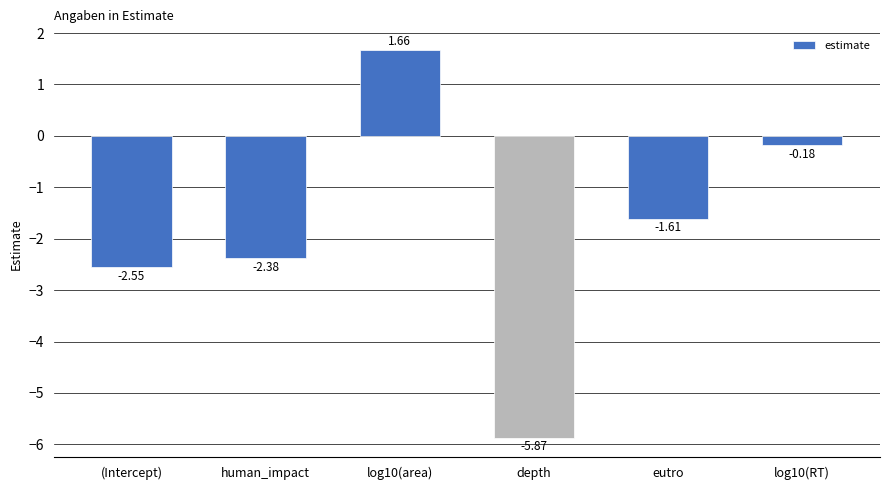

List the labels in order of value, smallest first.

depth, (Intercept), human_impact, eutro, log10(RT), log10(area)